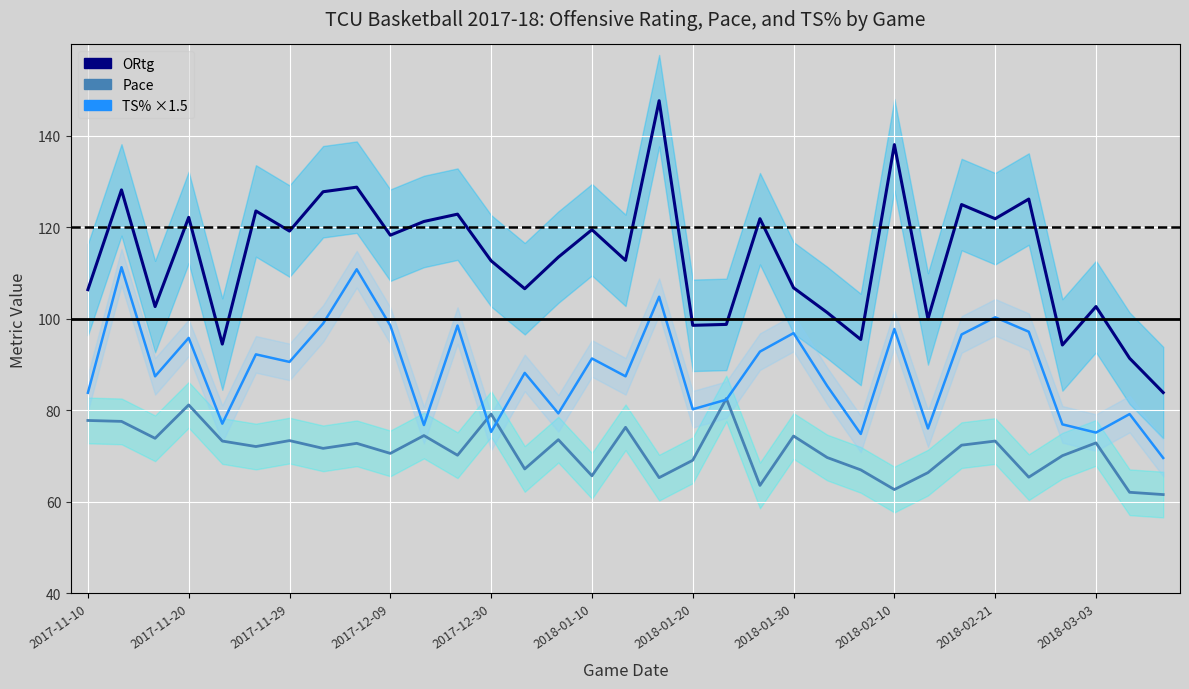

True or false: ORtg and Pace cross at least once.

False